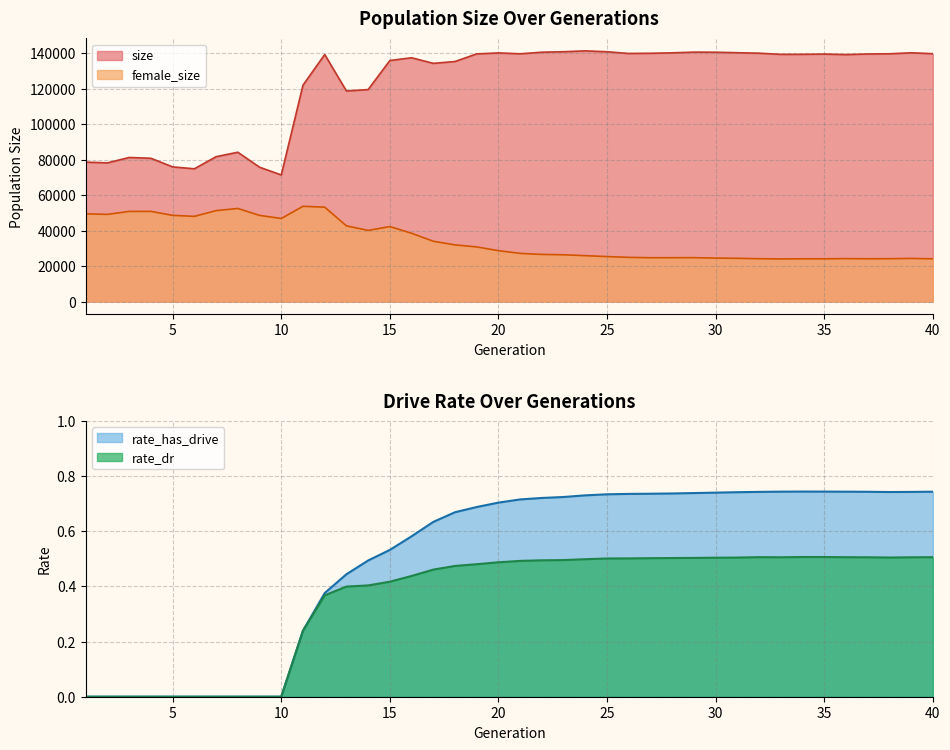

How many interior local peaks does the female_size series have?

8